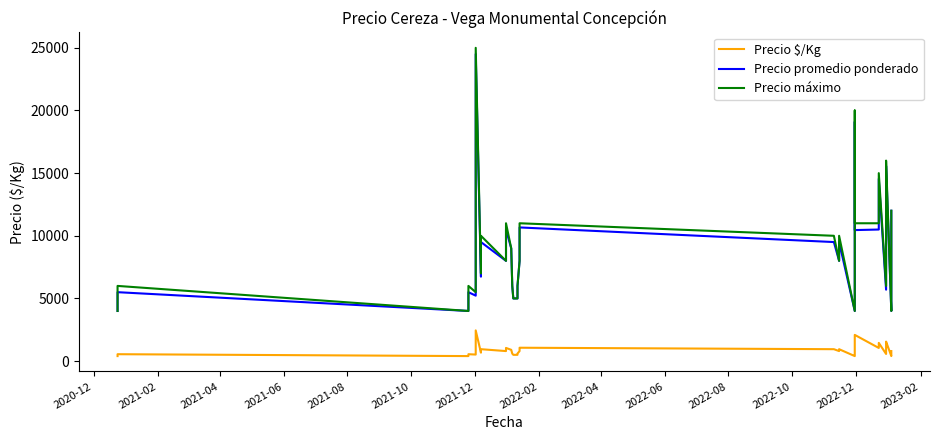

Is it true that Precio máximo equals 4391 at 23?

False